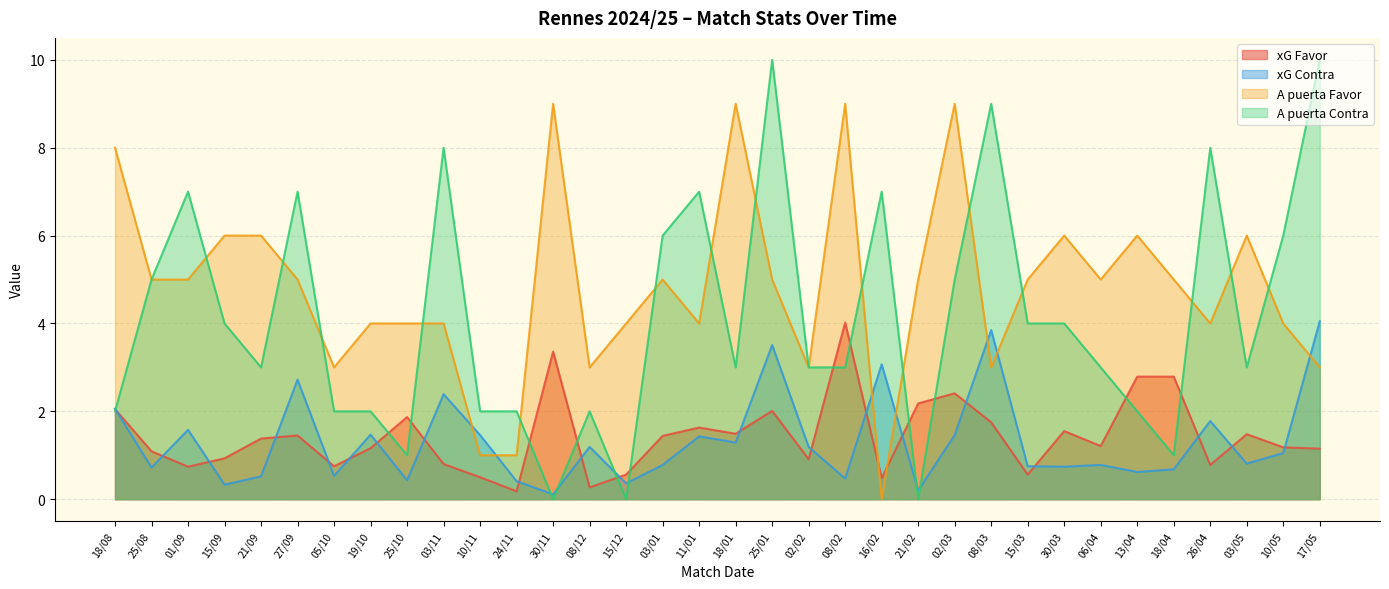

How many positive values does the A puerta Contra series have?

31